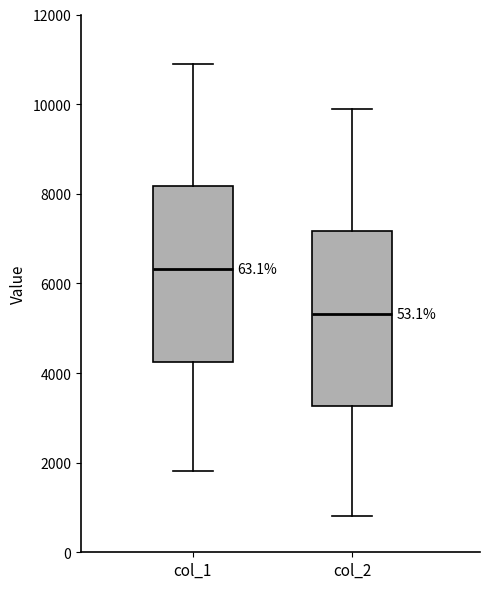

Which box's median line is the lowest?

col_2